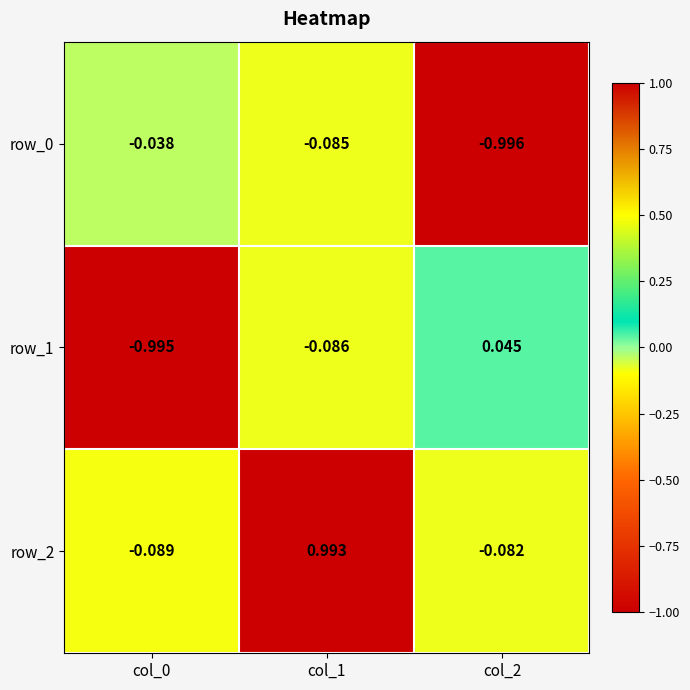

Which series changed the most between col_0 and col_1?

row_2